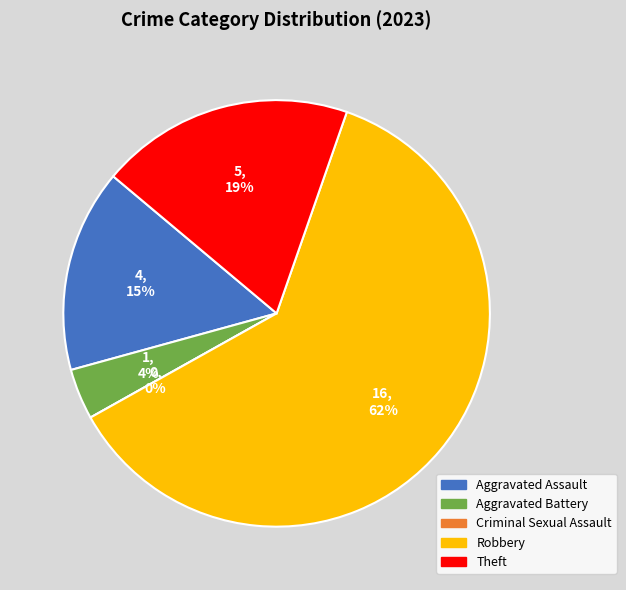

Combined, what portion of the pie is Aggravated Assault and Theft?

34.6%